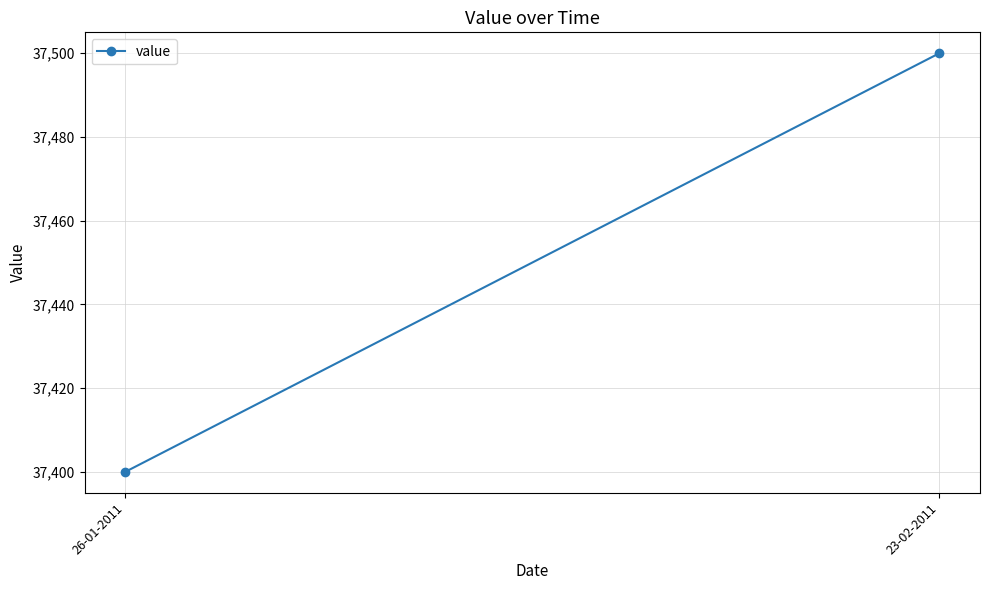

What is the sum of the values at 23-02-2011 and 26-01-2011?

74900